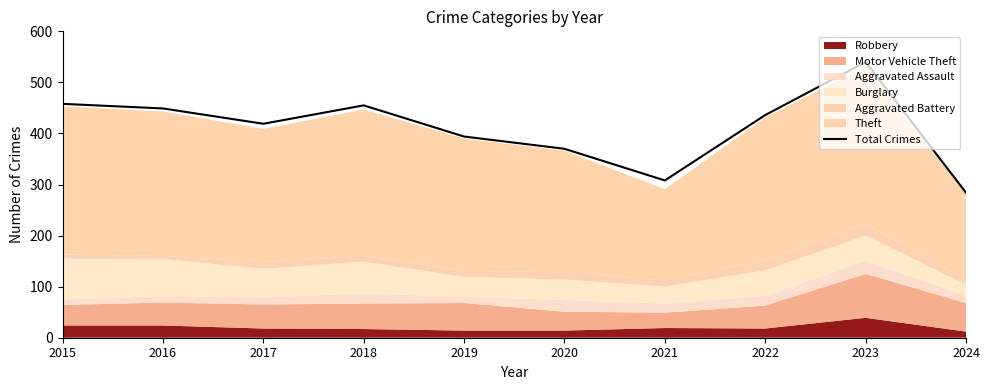

Is it true that the value at 2023 is 812?

False